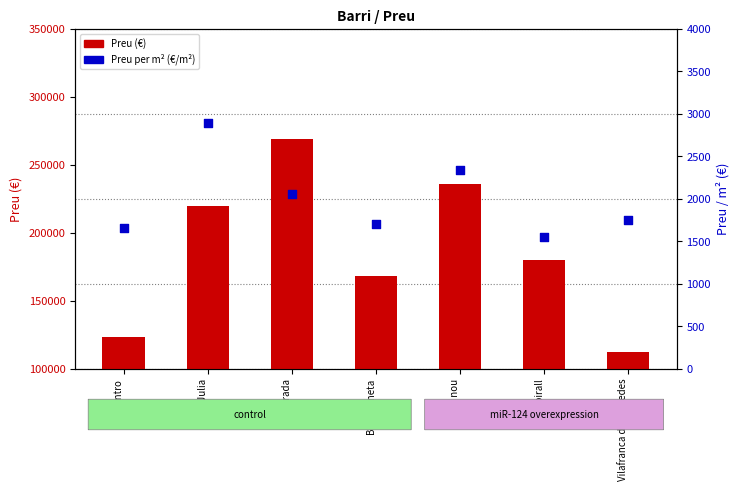

Which series contains the highest Y value?

Preu (€)